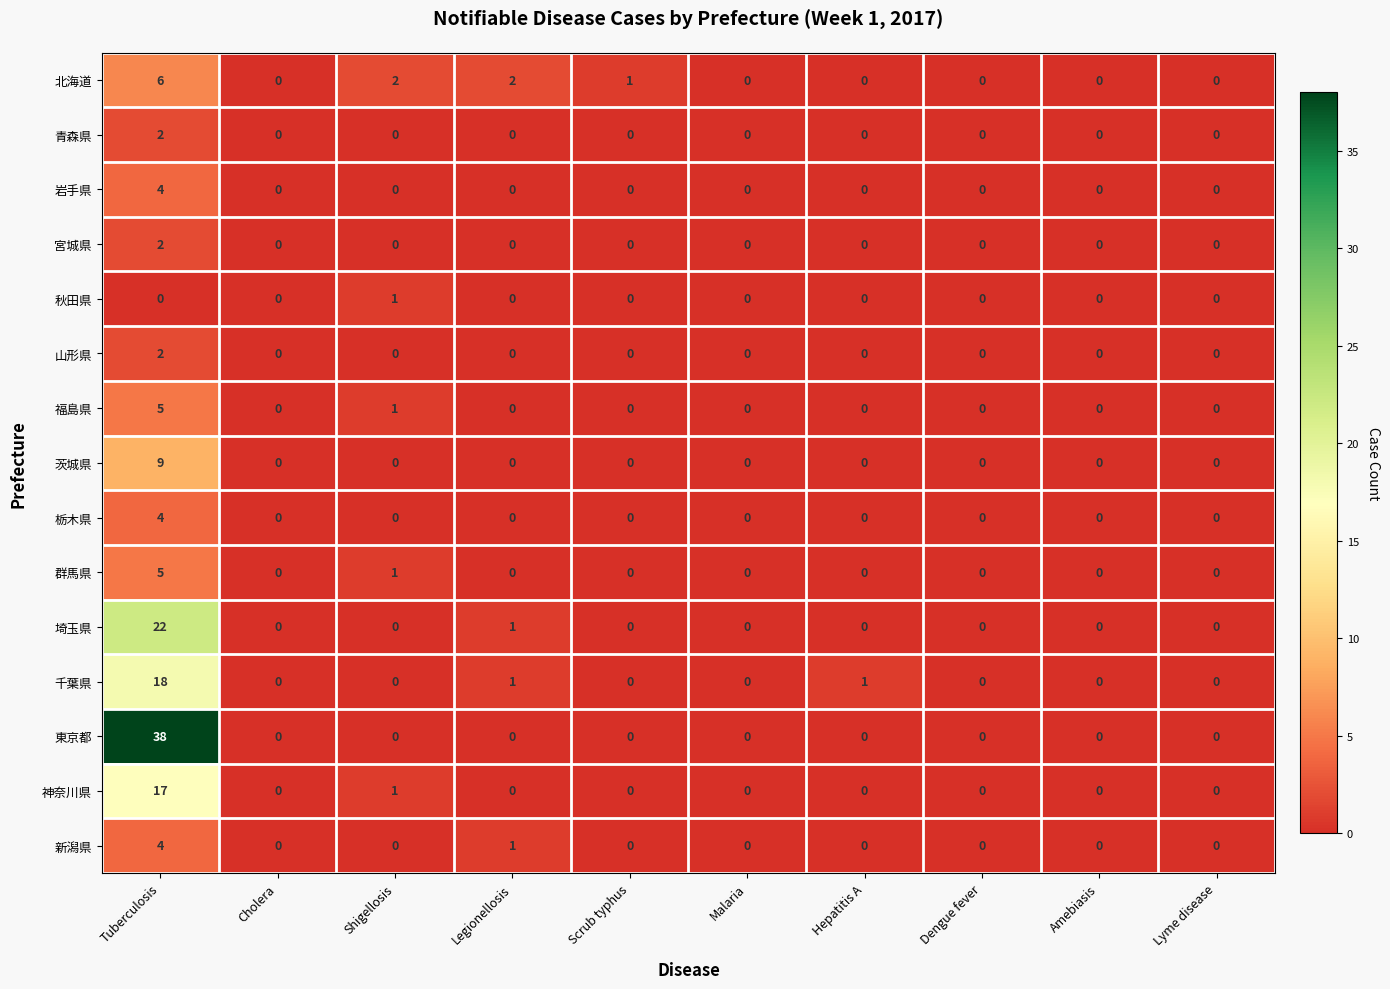

Between Hepatitis A and Dengue fever, which series saw the biggest shift?

千葉県